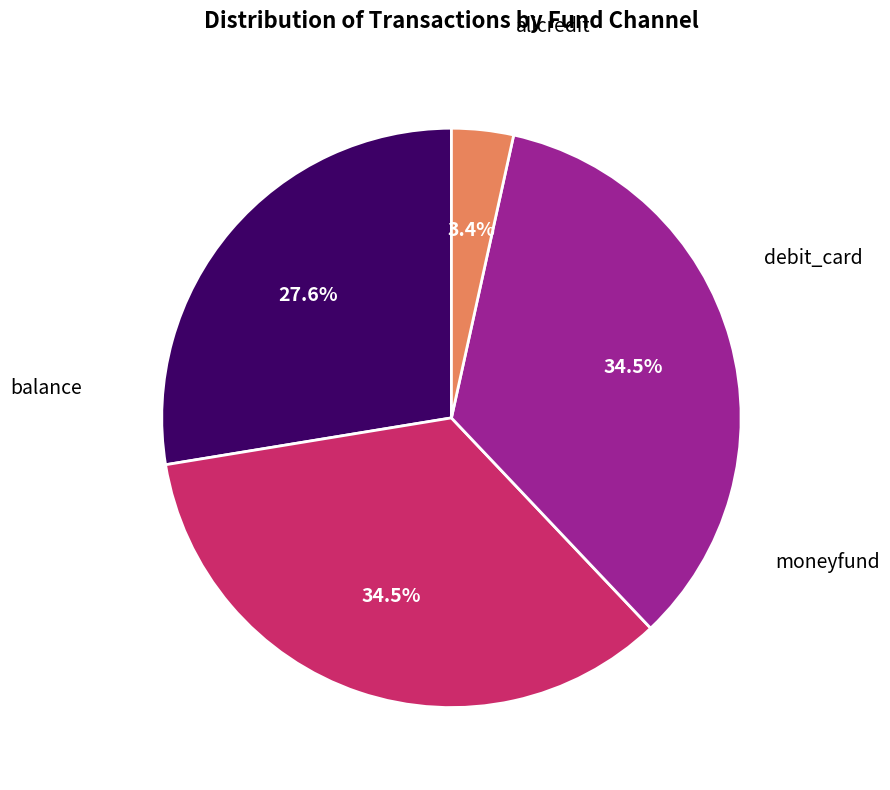

What percentage do balance and alicredit together represent?

31.0%